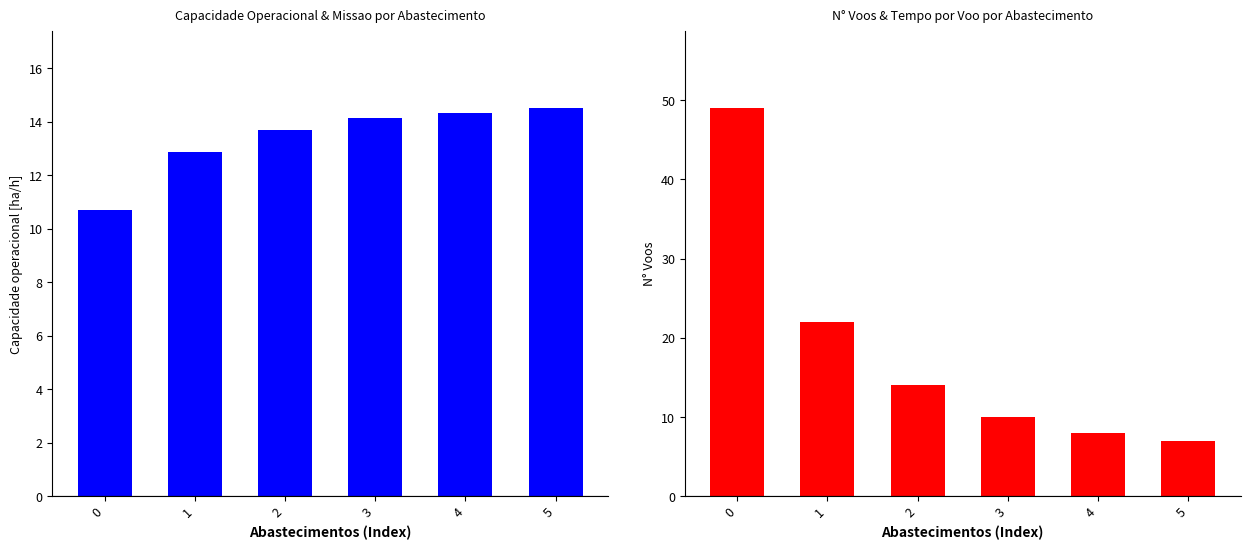

Reading left to right, transcribe all the data shown in this chart.

Capacidade operacional [ha/h]: 10.7	12.9	13.7	14.1	14.4	14.5
N° Voos: 49.0	22.0	14.0	10.0	8.0	7.0